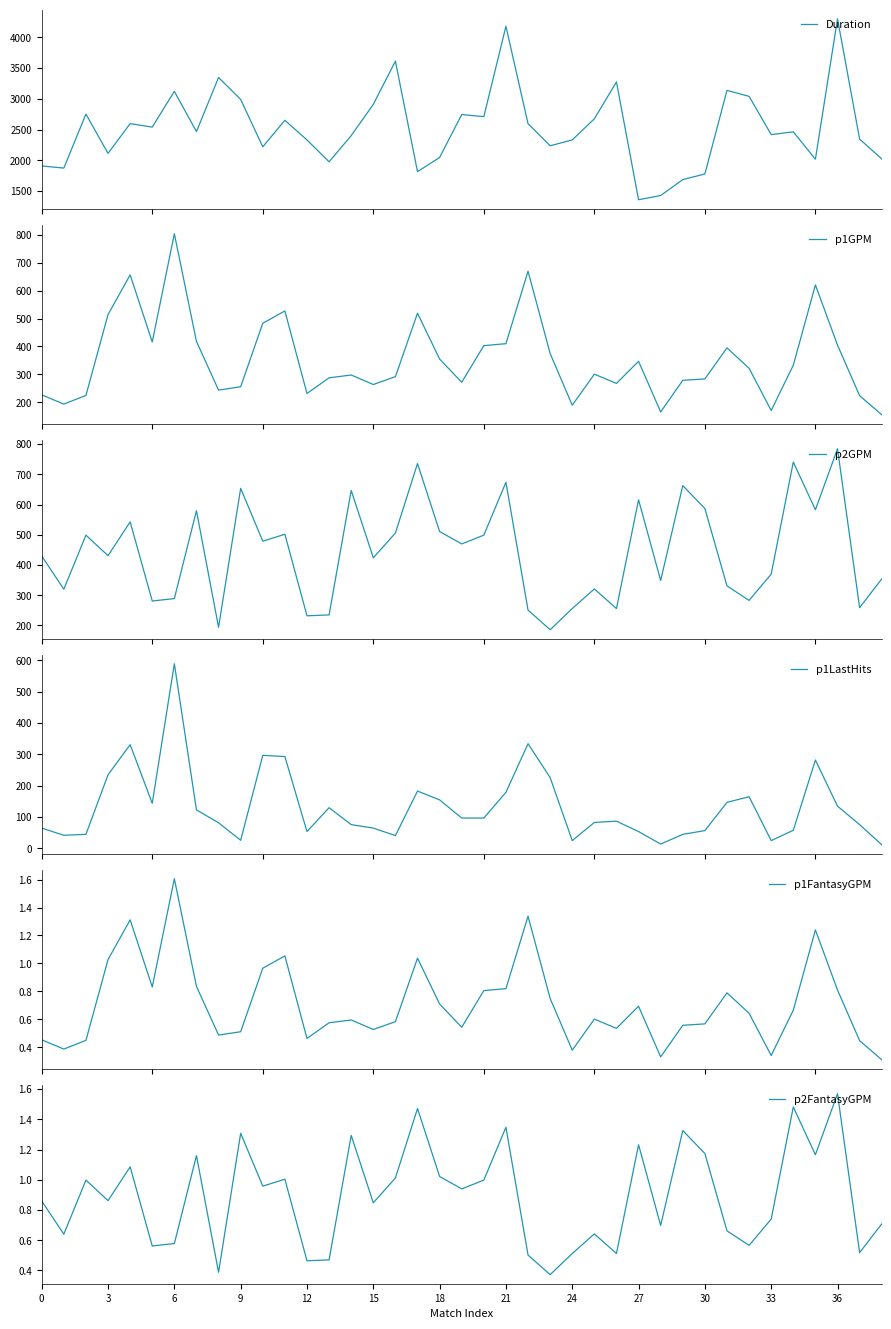

True or false: p2GPM has more than 0 points higher than both neighbors.

True